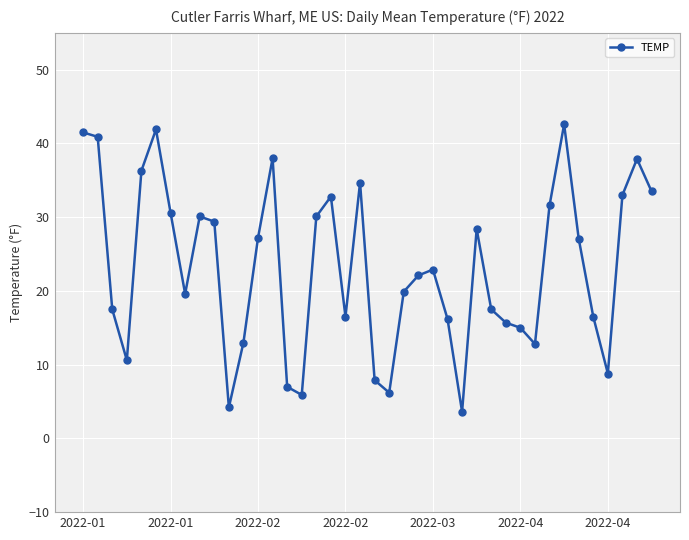

What is the value of the 28th point from the left?

28.4